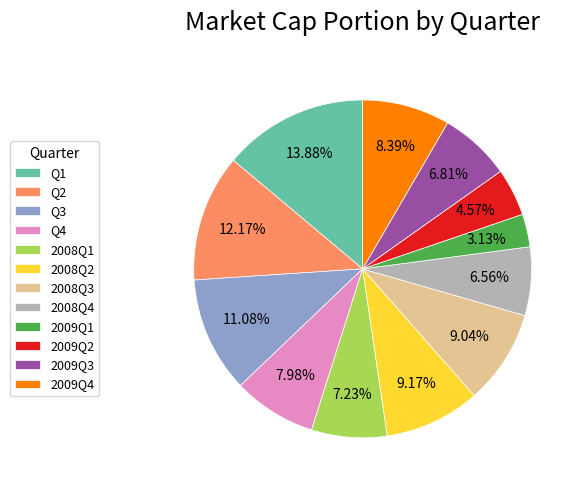

To the nearest percent, what is the combined percentage of Q2 and 2008Q2?

21%